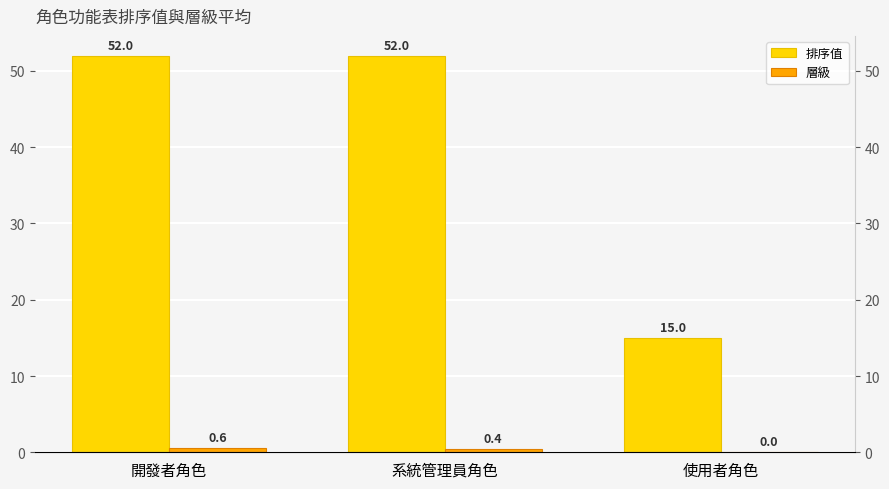

Does the chart contain stacked bars?

No